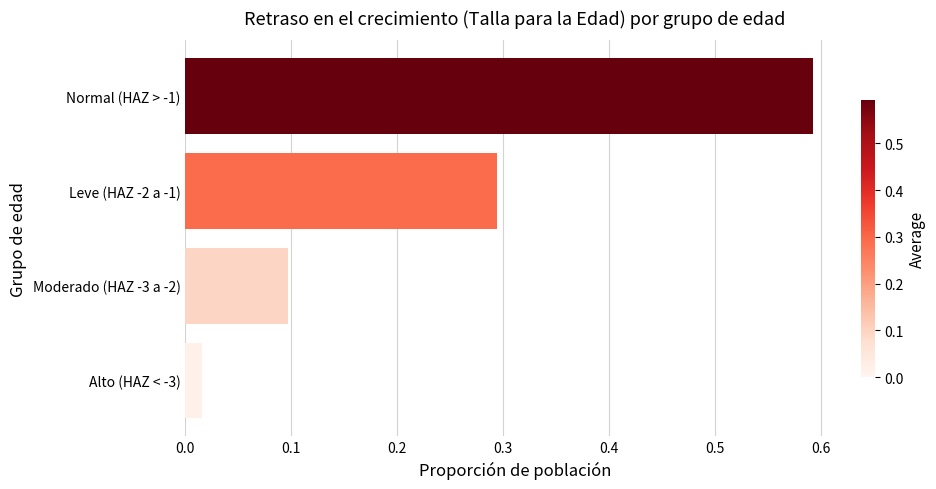

What is the average value?

0.3